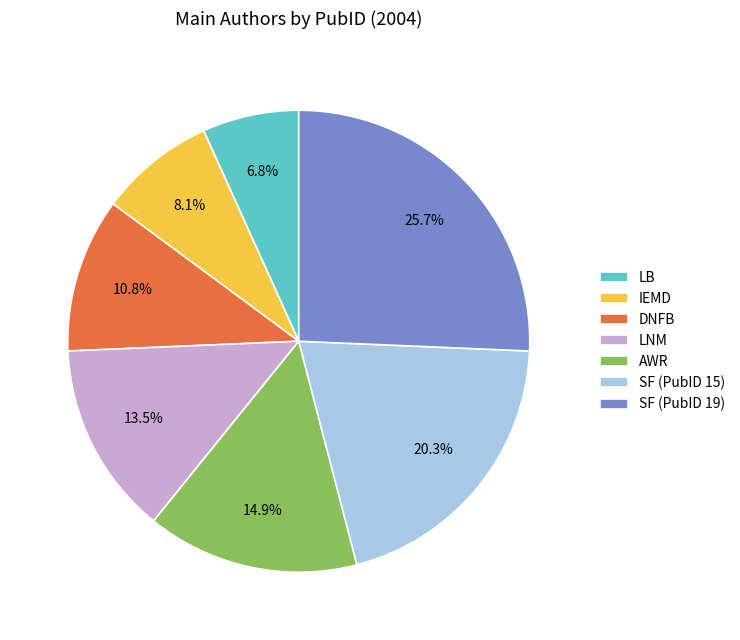

Is it true that AWR is 15% of the pie?

True